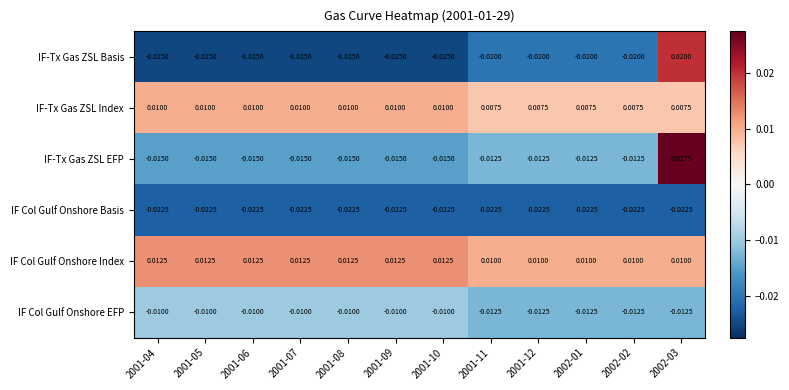

Is the value of IF-Tx Gas ZSL Basis at 2002-02 greater than the value of IF-Tx Gas ZSL Index at 2001-08?

No